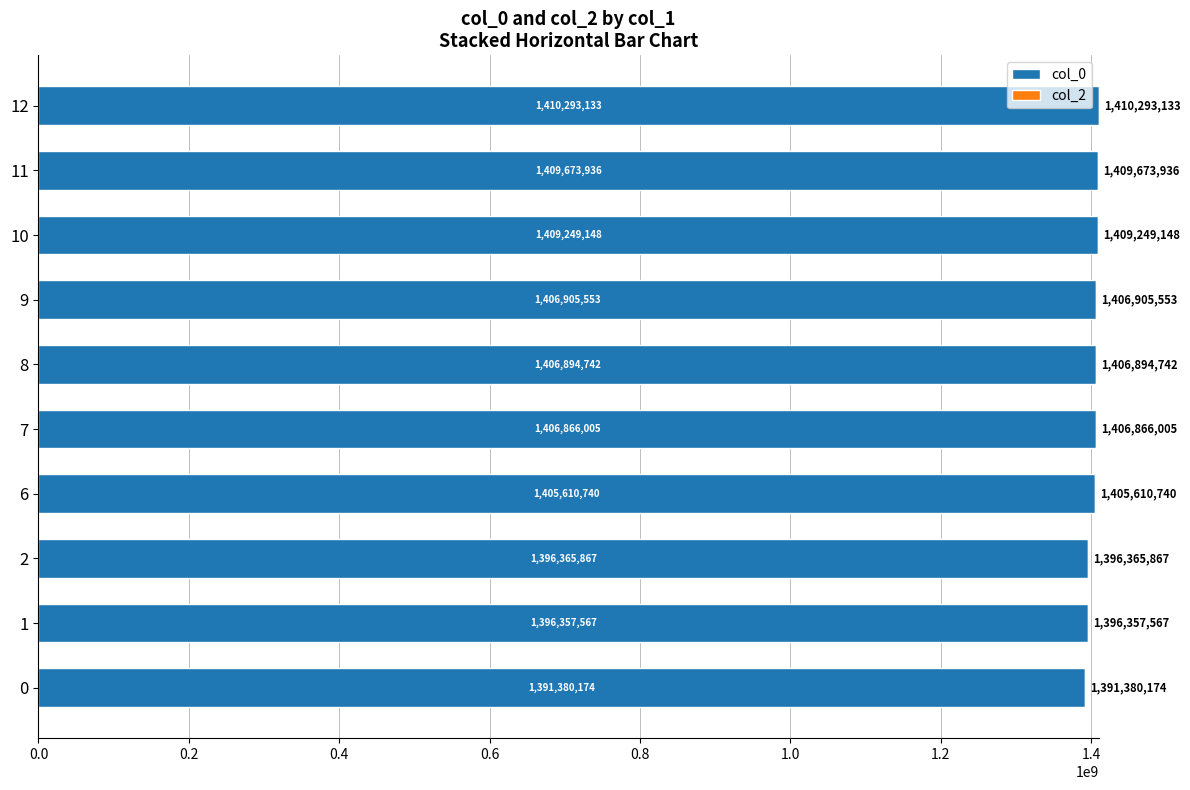

Rank the categories by value from highest to lowest.

12, 11, 10, 9, 8, 7, 6, 2, 1, 0